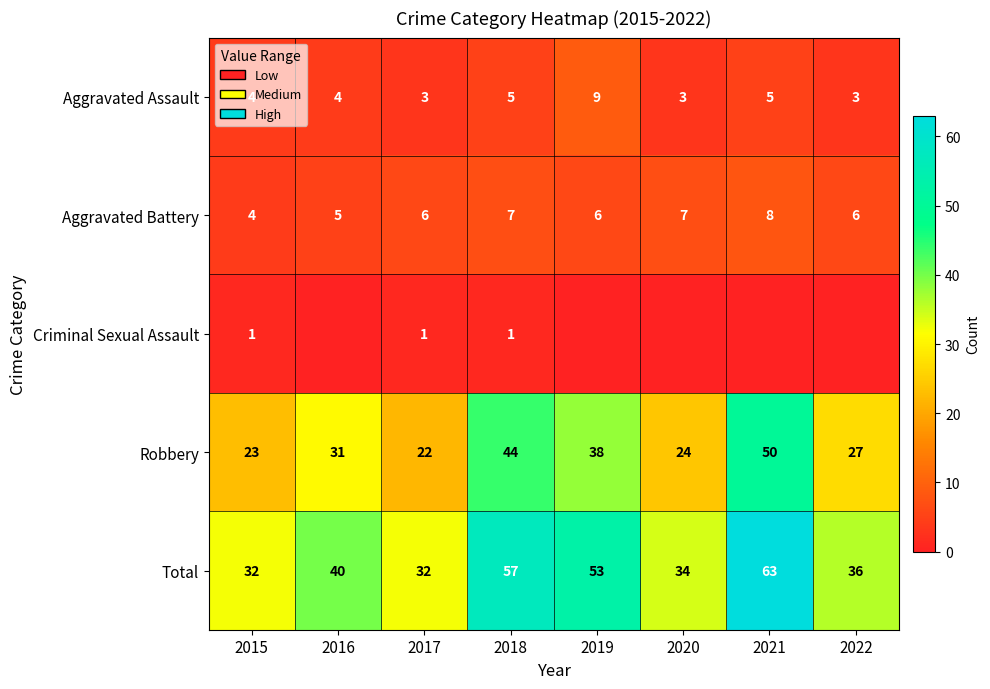

The Total series shows 53 at 2019. True or false?

True